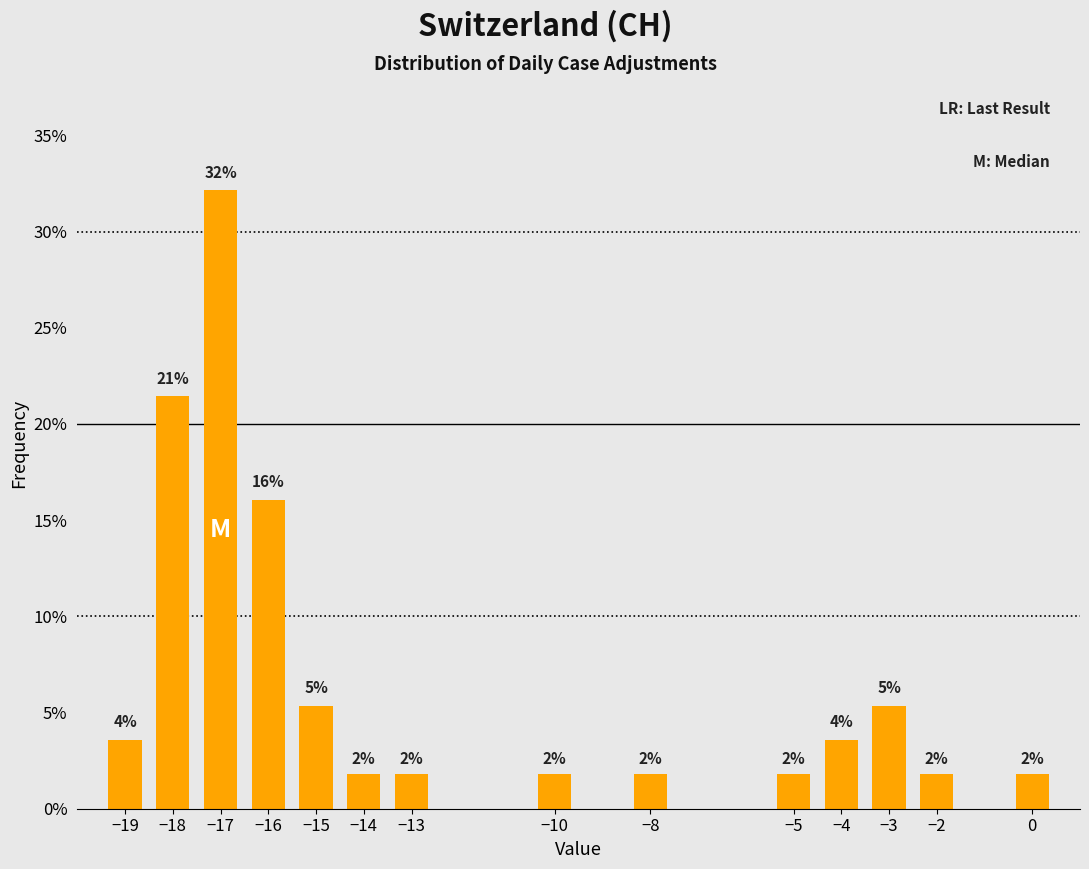

How many bars are there in total?

14